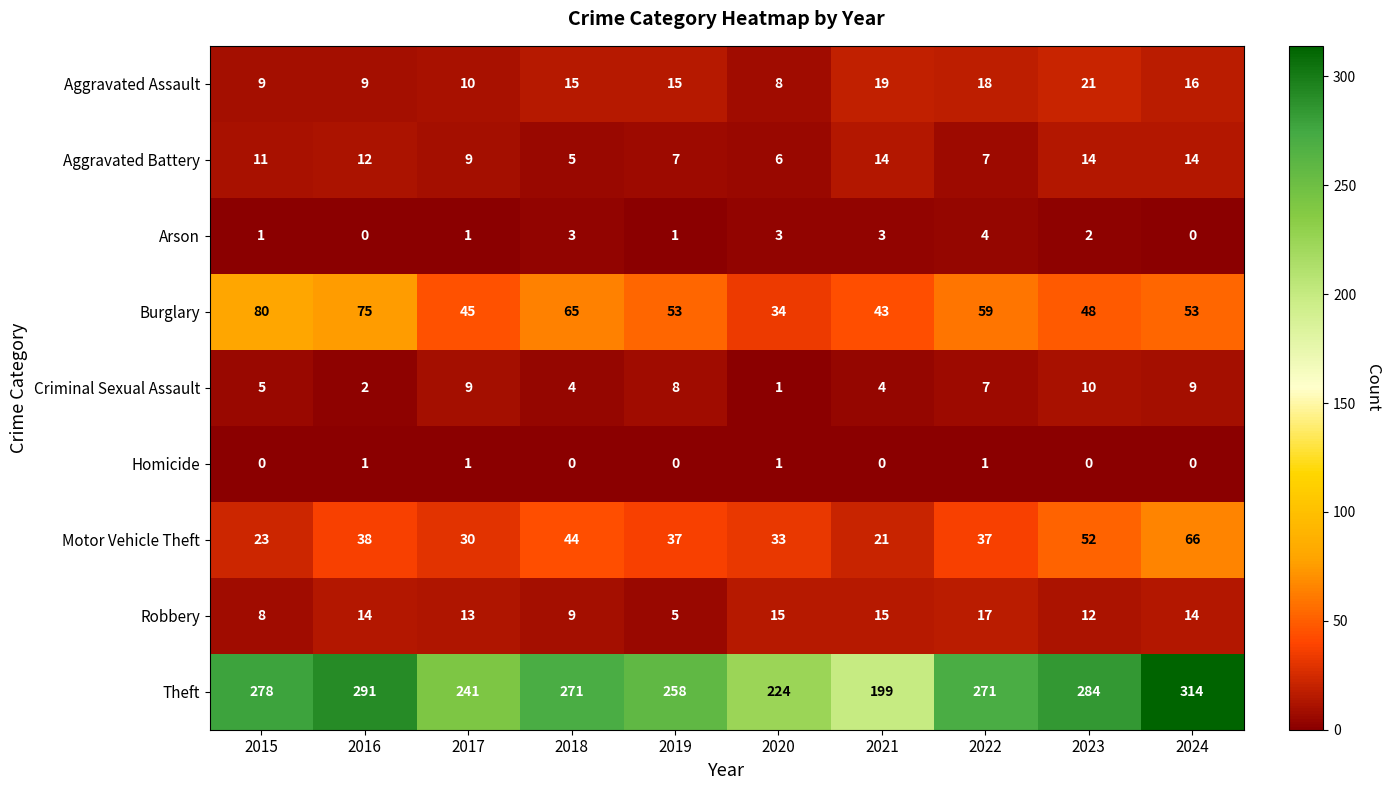

The Theft series shows 157 at 2022. True or false?

False